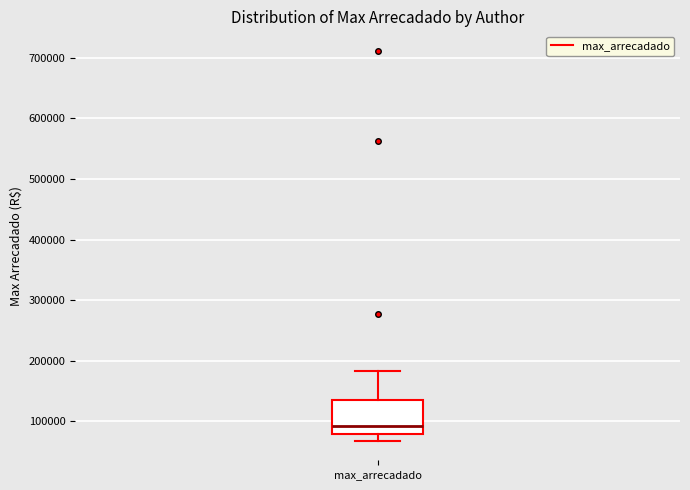

Where is the lower edge of the box for max_arrecadado on the y-axis? The values are not printed on the chart, so give them approximately, as read against the axis.

80000